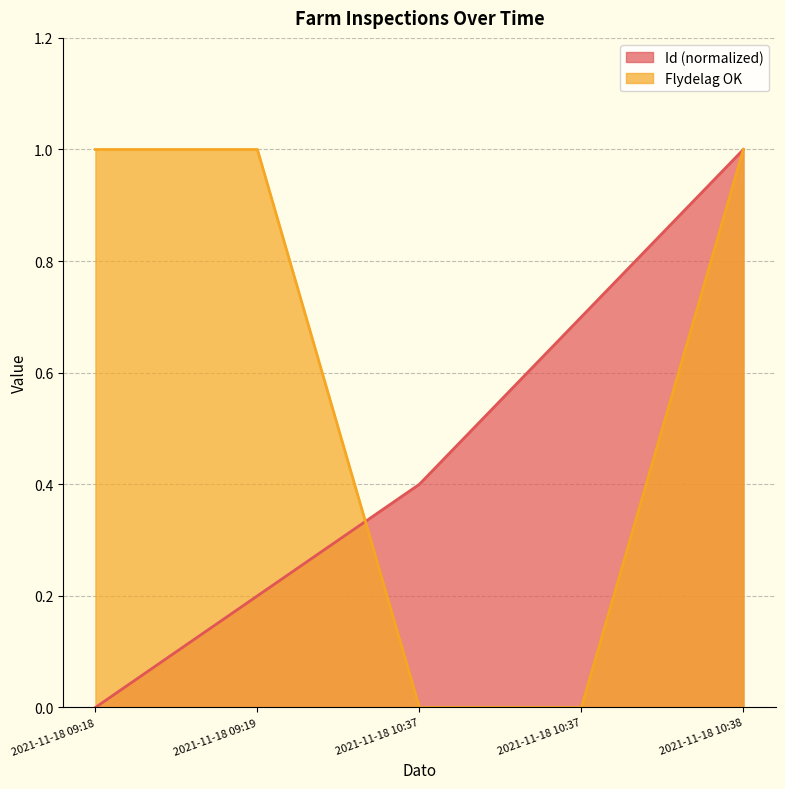

Rank the categories by Id value from lowest to highest.

2021-11-18 09:18, 2021-11-18 09:19, 2021-11-18 10:37, 2021-11-18 10:37, 2021-11-18 10:38